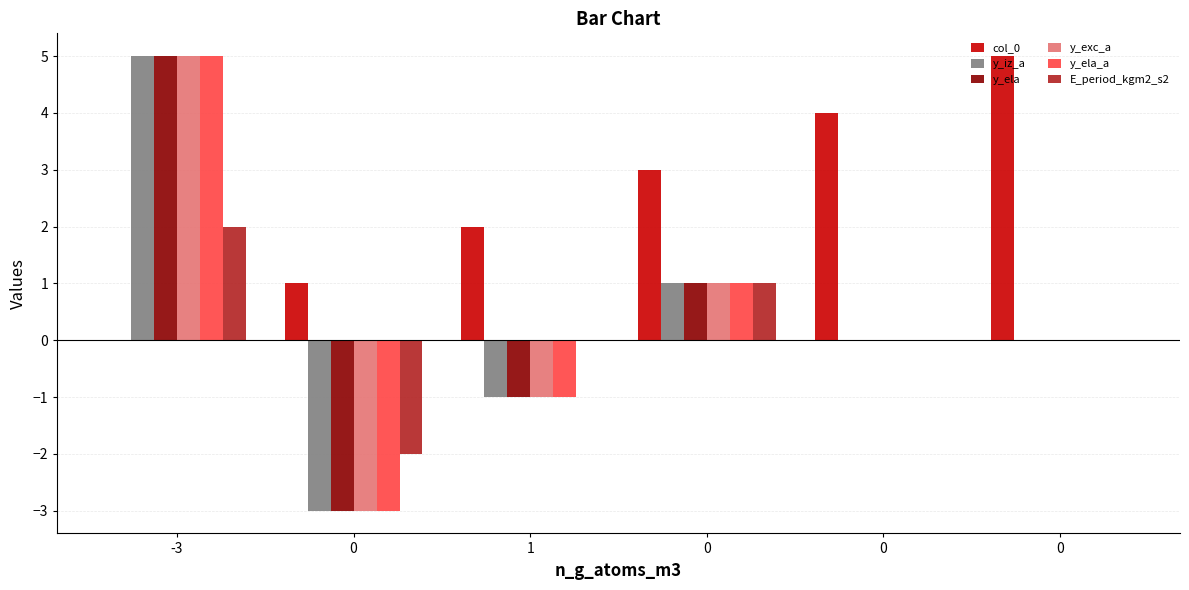

The y_ela series shows -4 at 0. True or false?

False